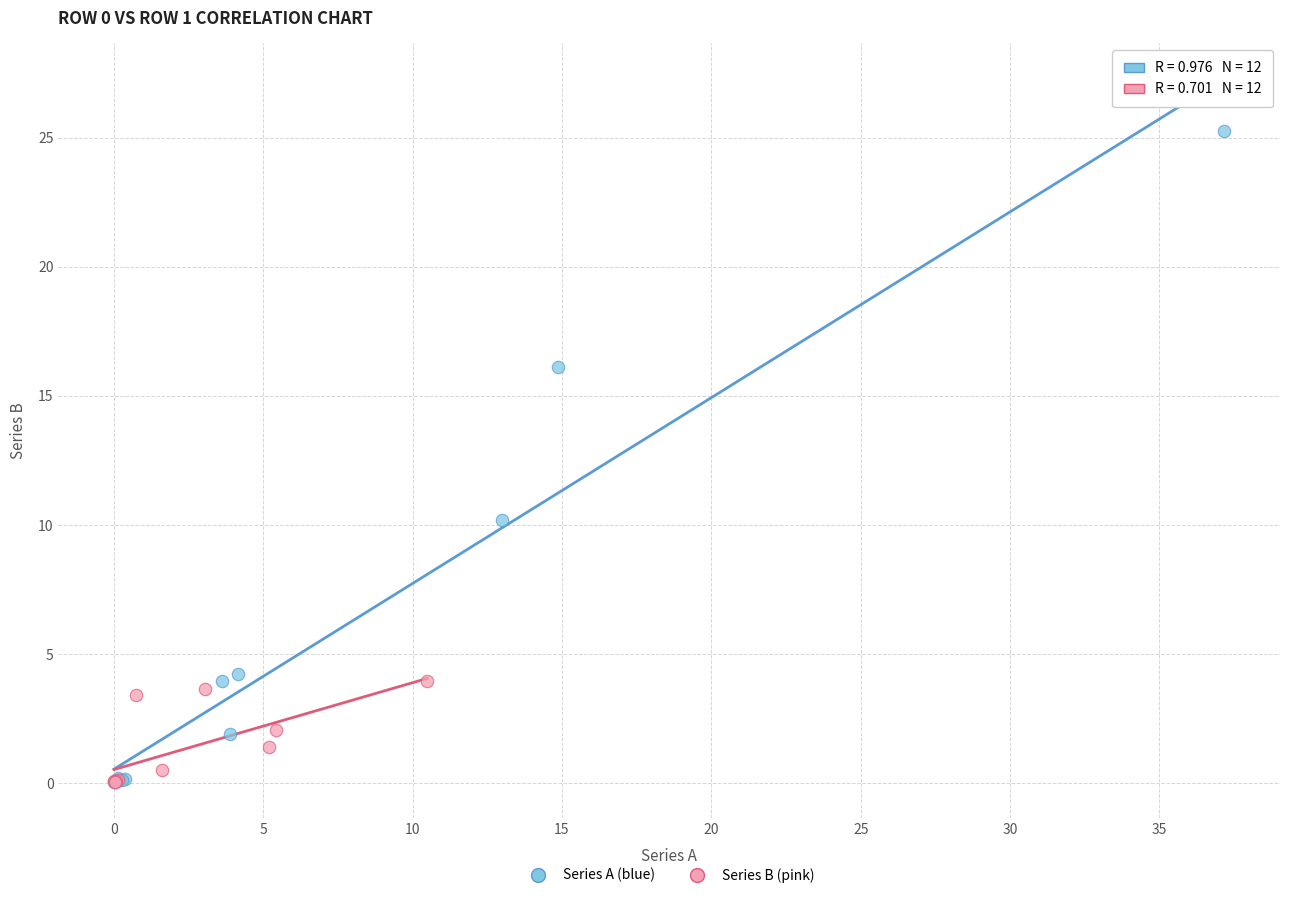

Which series has the widest spread of Y values?

Series A (blue)